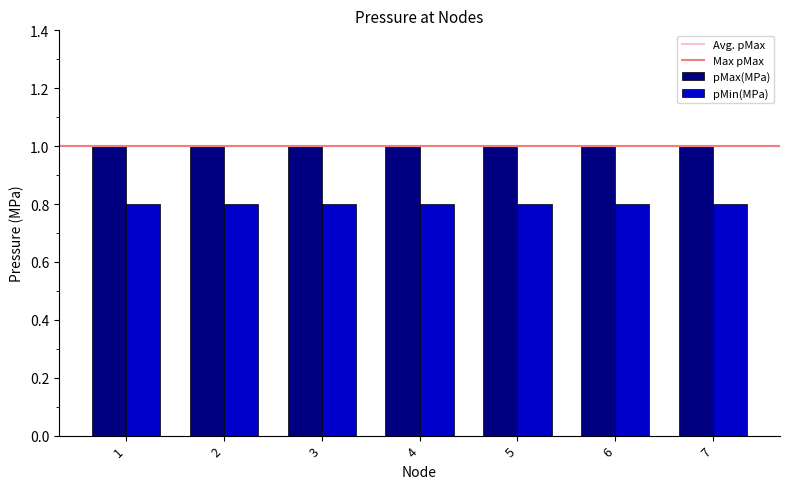

True or false: pMin(MPa) has a value of 0.8 at 2.

True